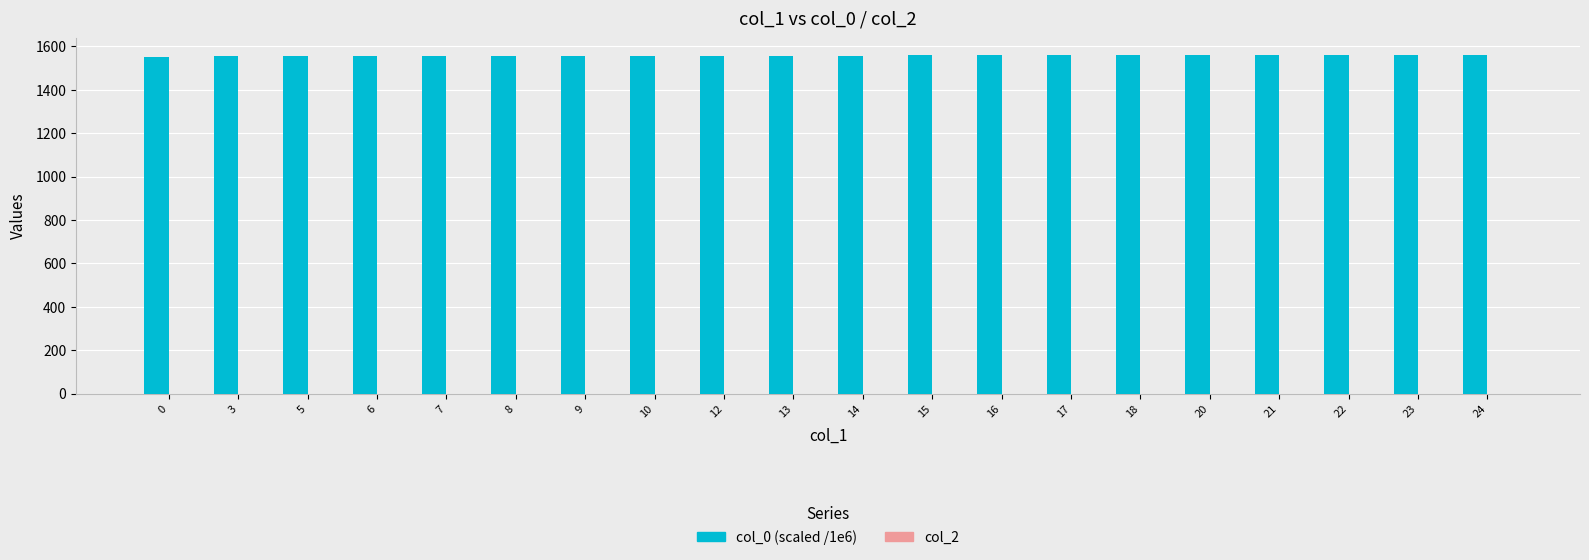

What is the sum of the values at 6 and 22?

3118.2